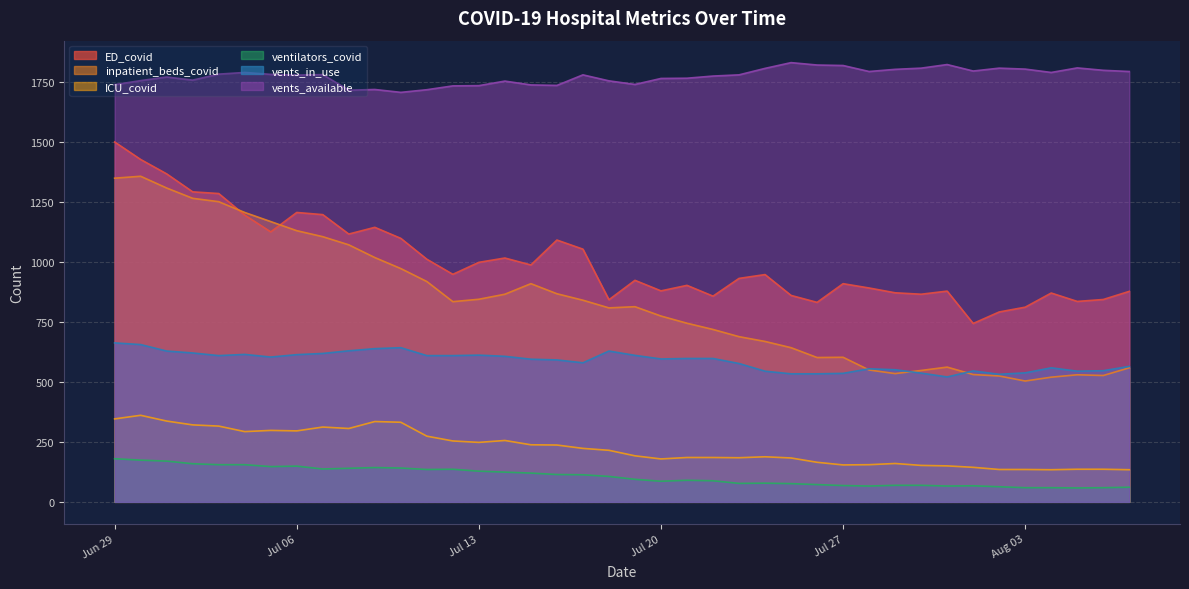

True or false: vents_available and ventilators_covid intersect in this chart.

False